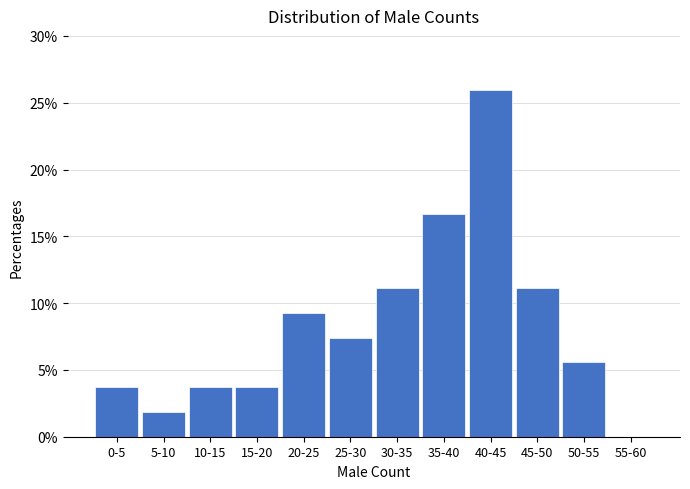

Reading right to left, extract all data points from this chart.

55-60=0.0	50-55=5.6	45-50=11.1	40-45=25.9	35-40=16.7	30-35=11.1	25-30=7.4	20-25=9.3	15-20=3.7	10-15=3.7	5-10=1.9	0-5=3.7